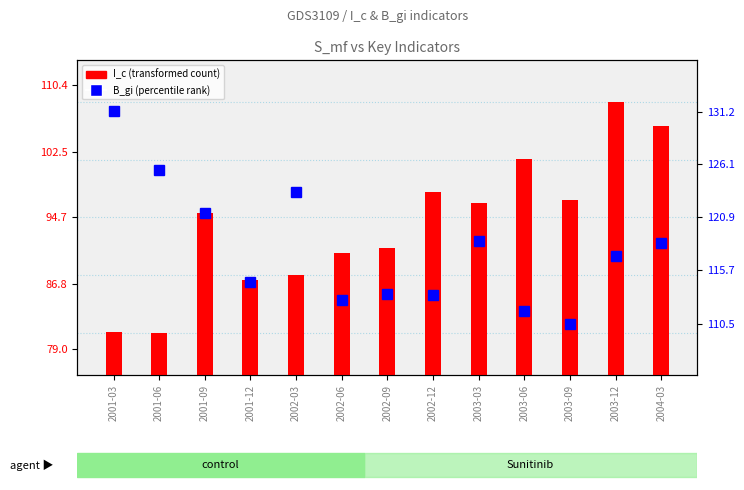

What is the maximum value for I_c (transformed count)?

108.4